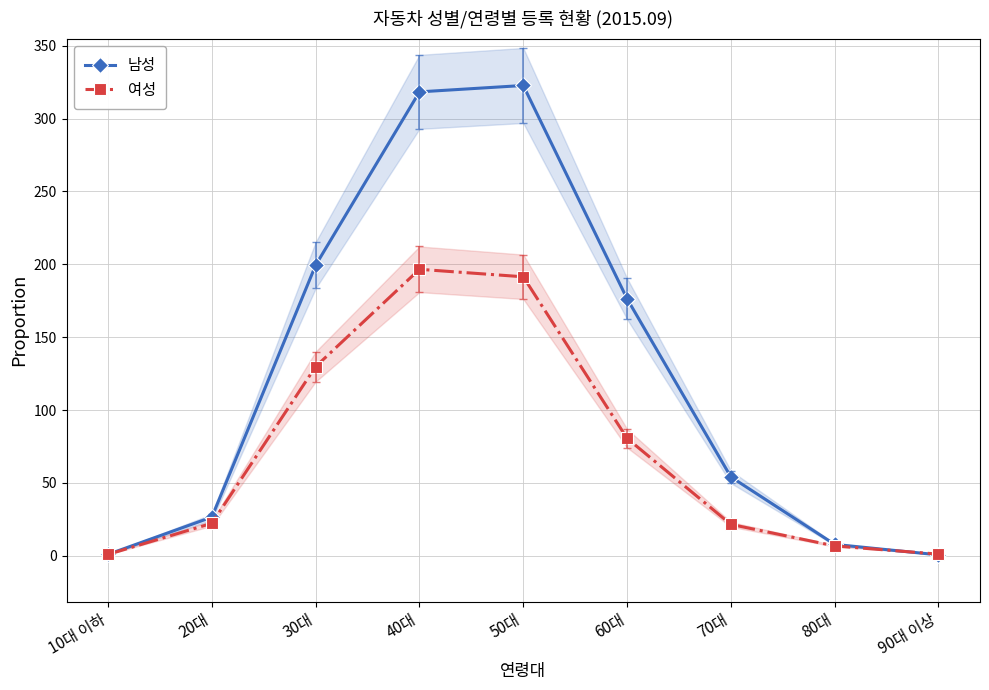

Reading right to left, transcribe all the data shown in this chart.

남성: 0.7	7.9	54.1	176.4	322.7	318.4	199.4	26.6	1.0
여성: 1.2	6.8	21.6	80.6	191.5	196.6	129.8	22.3	1.0